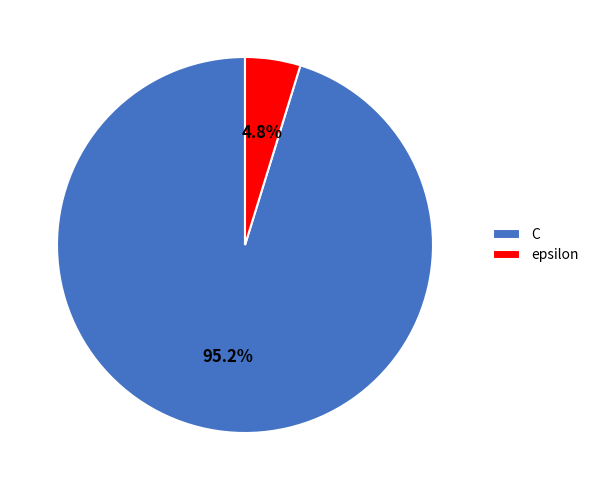

Count the number of slices in the pie.

2